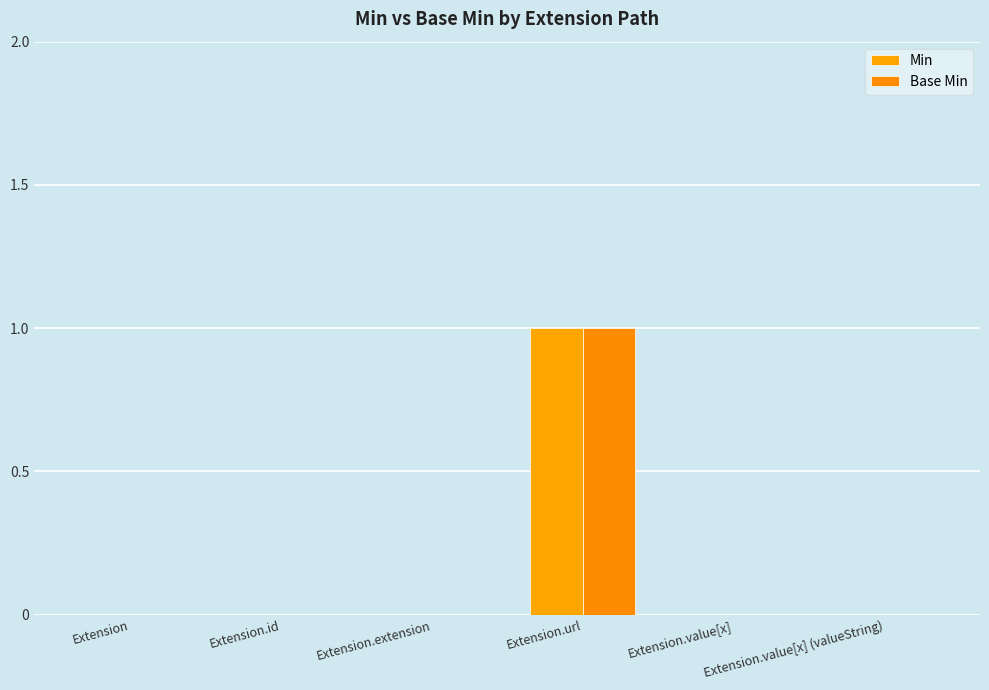

How many categories are shown in the chart?

6